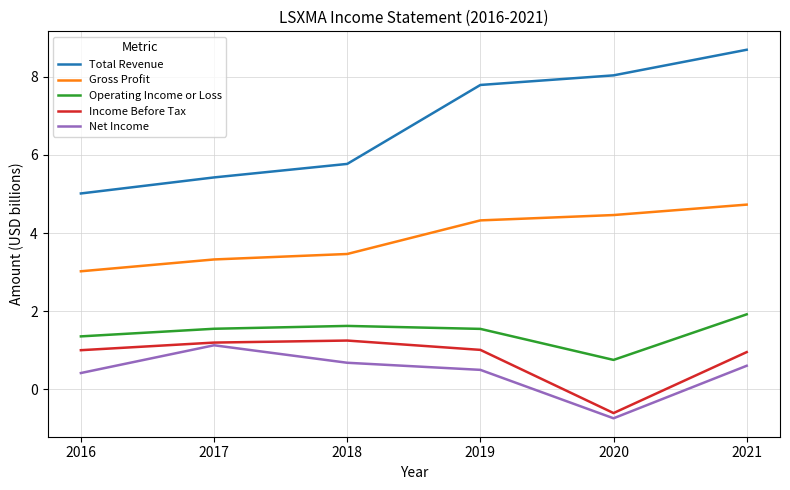

Reading right to left, what are all the values shown in this chart?

Total Revenue: 2021=8.7	2020=8.0	2019=7.8	2018=5.8	2017=5.4	2016=5.0
Gross Profit: 2021=4.7	2020=4.5	2019=4.3	2018=3.5	2017=3.3	2016=3.0
Operating Income or Loss: 2021=1.9	2020=0.7	2019=1.5	2018=1.6	2017=1.5	2016=1.4
Income Before Tax: 2021=0.9	2020=-0.6	2019=1.0	2018=1.2	2017=1.2	2016=1.0
Net Income: 2021=0.6	2020=-0.7	2019=0.5	2018=0.7	2017=1.1	2016=0.4